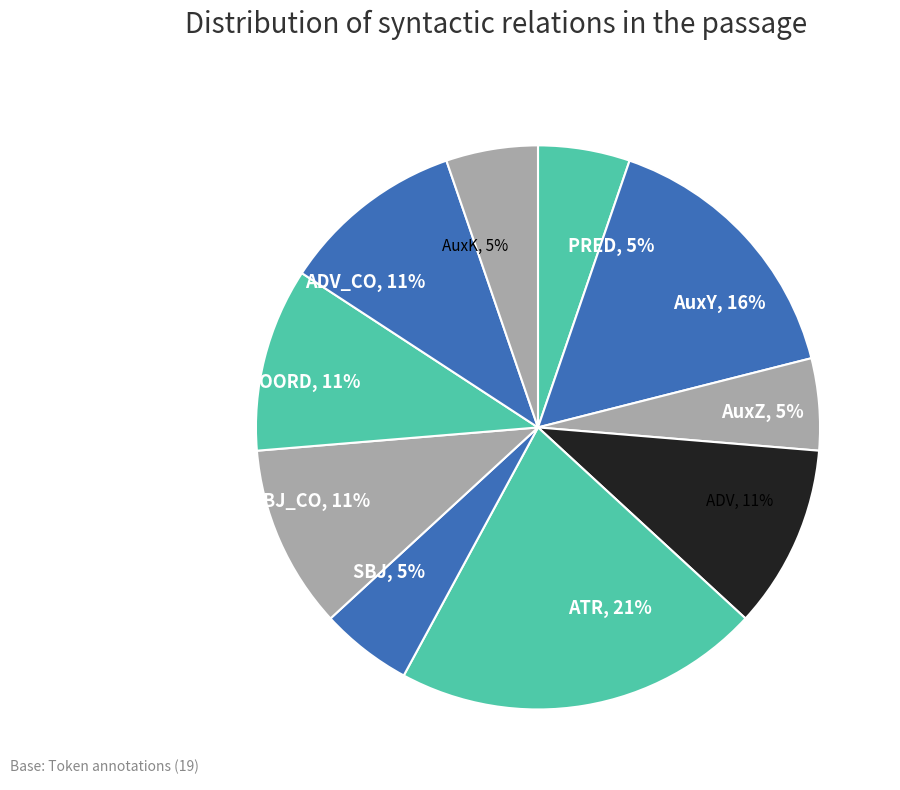

Is it true that SBJ, 5% is 5% of the pie?

True